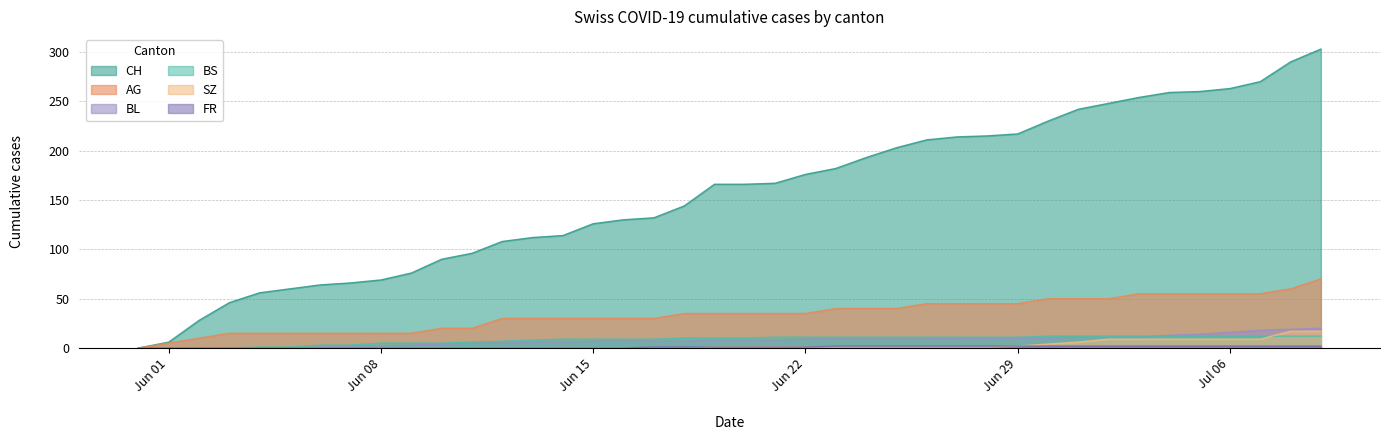

The AG series shows 51 at 2020-06-14. True or false?

False